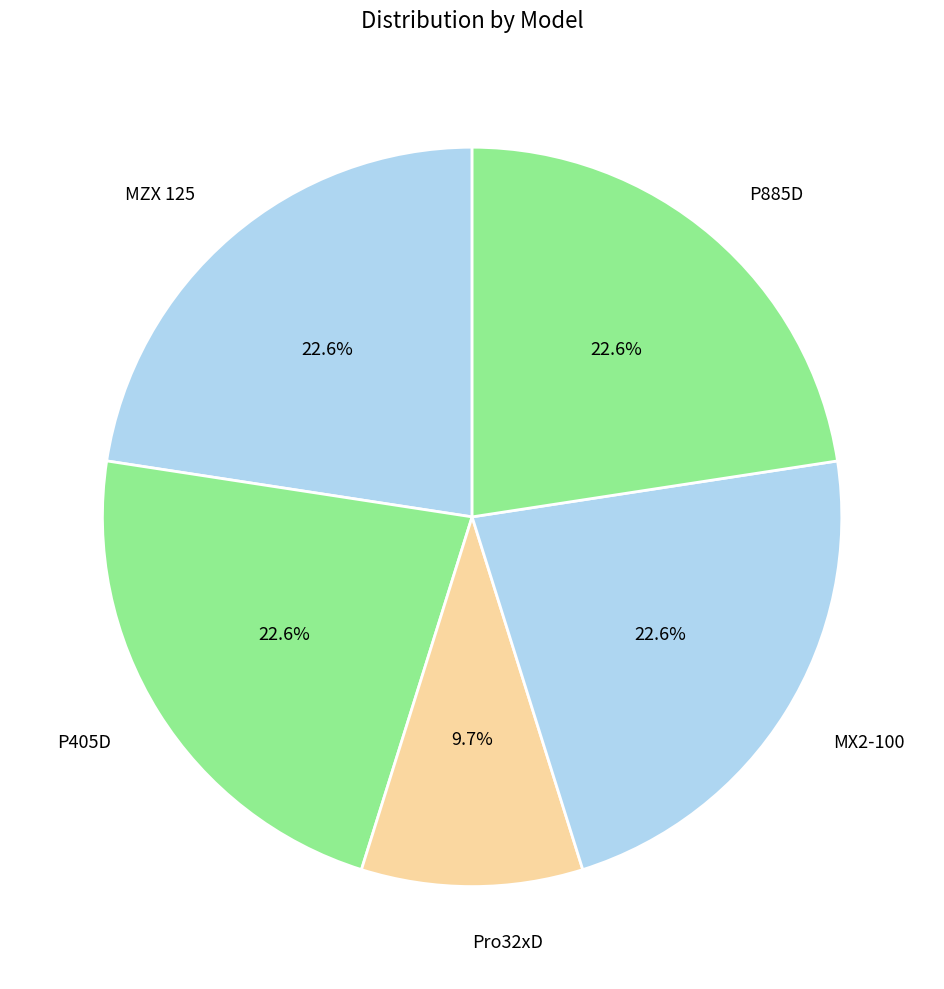

What is the smallest slice in the pie chart?

Pro32xD